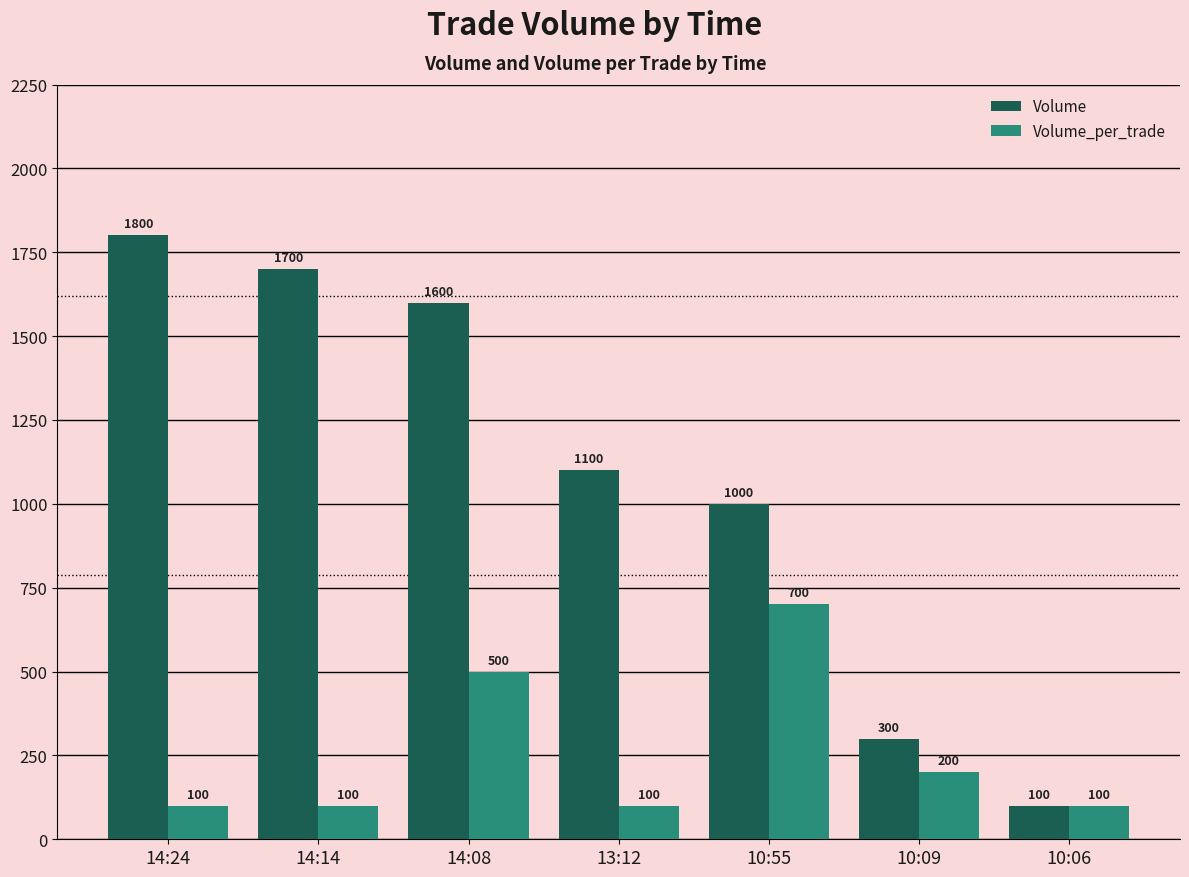

Rank the series by their maximum value, from lowest to highest.

Volume_per_trade, Volume